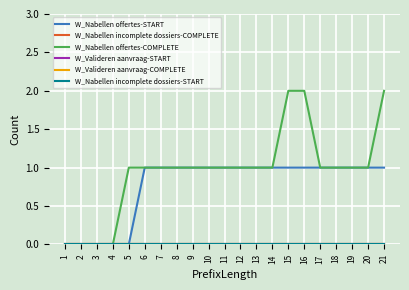

Is the value of W_Nabellen offertes-START at 8 greater than the value of W_Valideren aanvraag-START at 14?

Yes